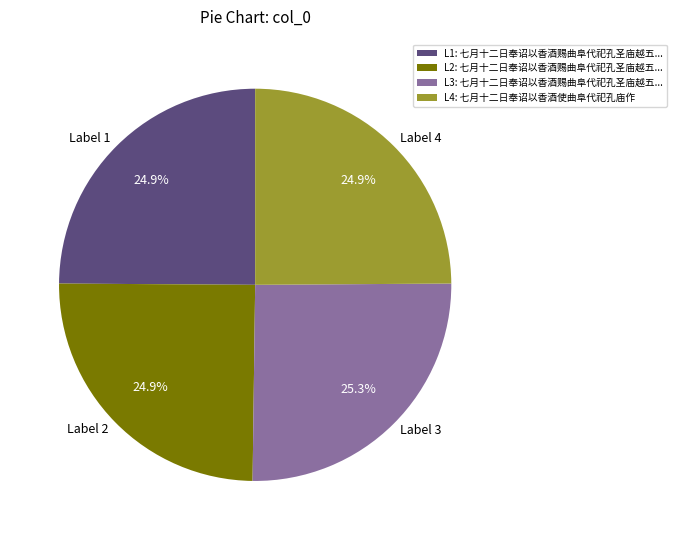

Does any single category account for the majority?

No